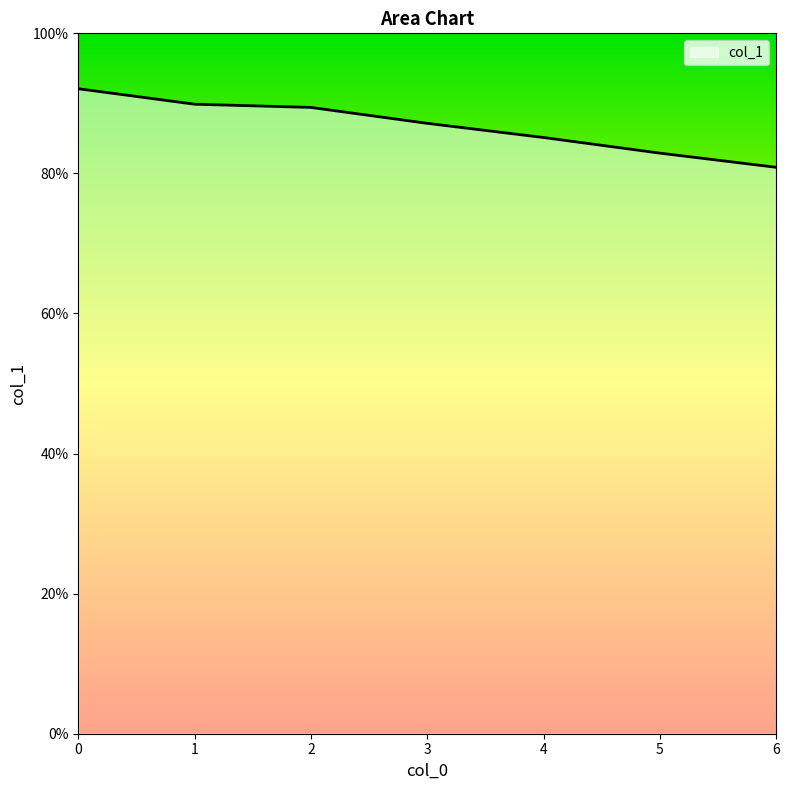

Is this an area chart (filled region under the line)?

Yes